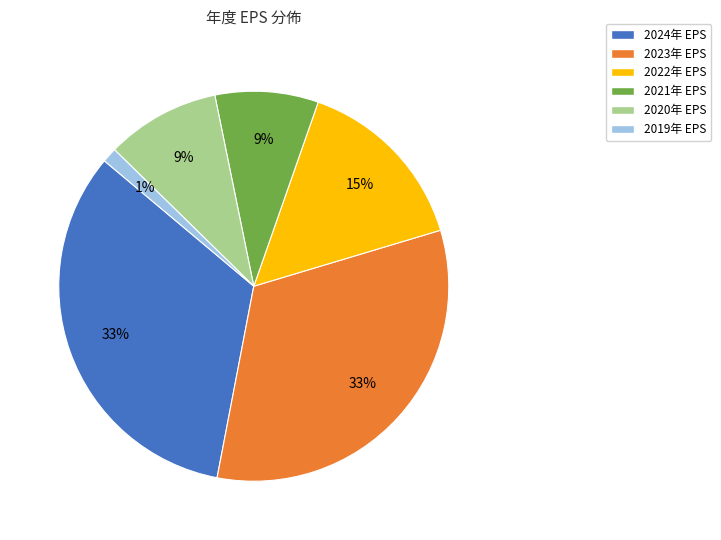

How many slices are in this pie chart?

6